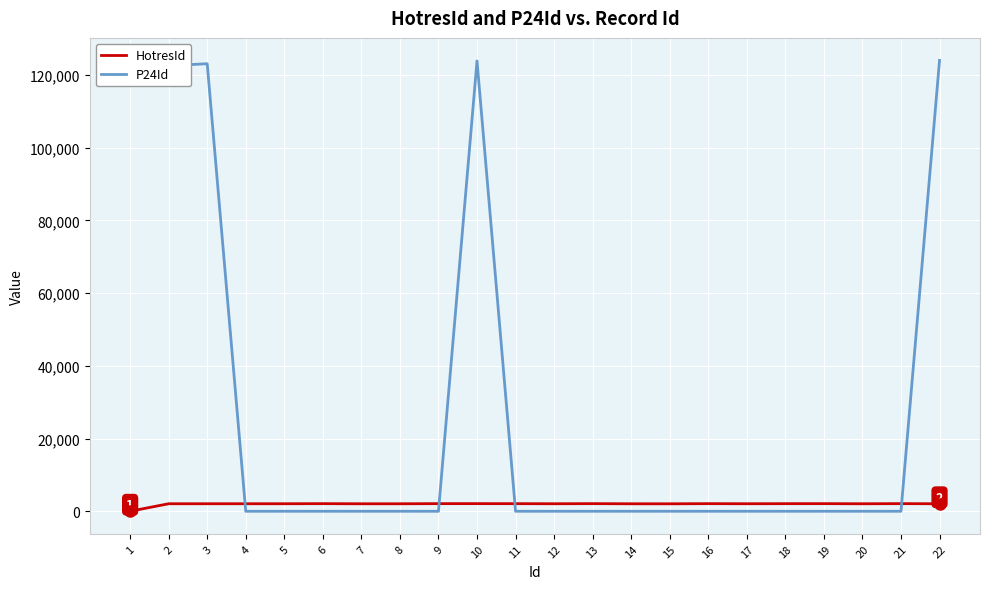

Which series has the largest range (max minus min)?

P24Id